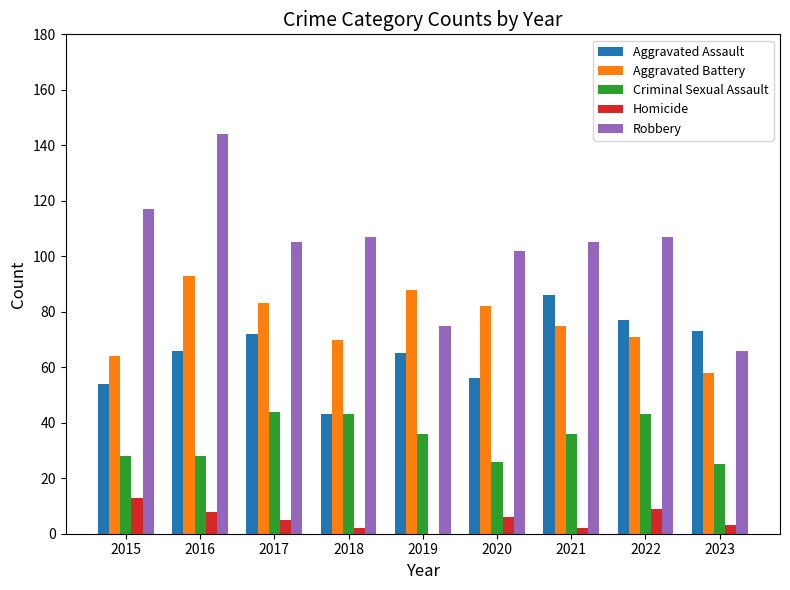

Reading left to right, list all the values displayed in this chart.

Aggravated Assault: 2015=54	2016=66	2017=72	2018=43	2019=65	2020=56	2021=86	2022=77	2023=73
Aggravated Battery: 2015=64	2016=93	2017=83	2018=70	2019=88	2020=82	2021=75	2022=71	2023=58
Criminal Sexual Assault: 2015=28	2016=28	2017=44	2018=43	2019=36	2020=26	2021=36	2022=43	2023=25
Homicide: 2015=13	2016=8	2017=5	2018=2	2019=0	2020=6	2021=2	2022=9	2023=3
Robbery: 2015=117	2016=144	2017=105	2018=107	2019=75	2020=102	2021=105	2022=107	2023=66